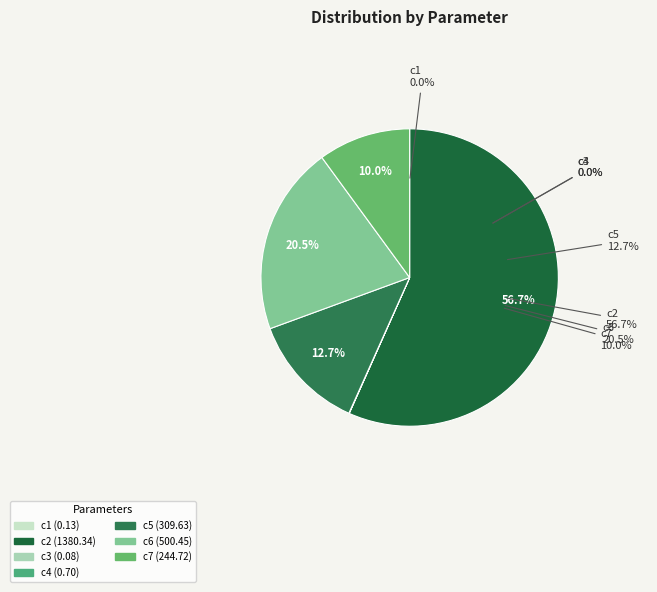

Which category has the biggest portion of the pie?

c2